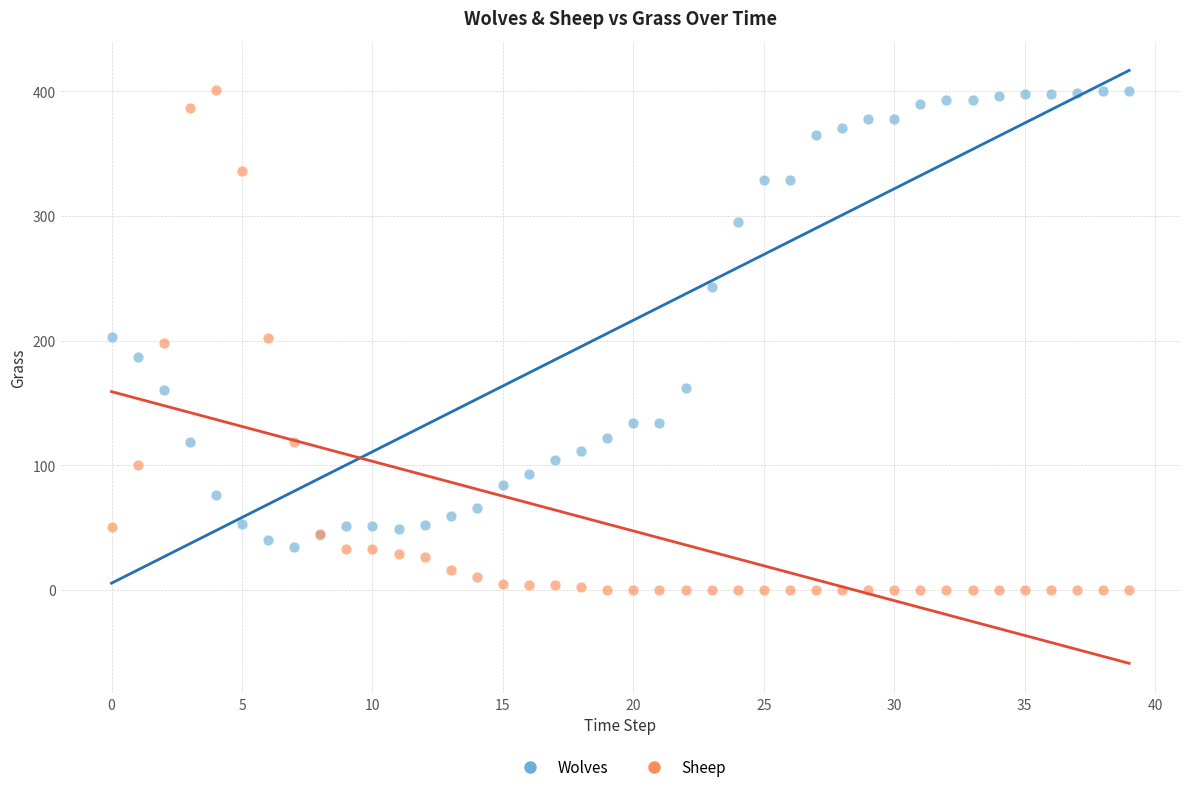

Which series has the largest Y range (max minus min)?

Sheep